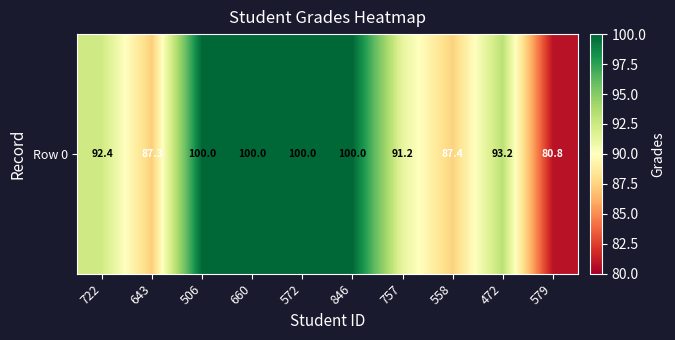

Where is the data nearest to the value 90?

757